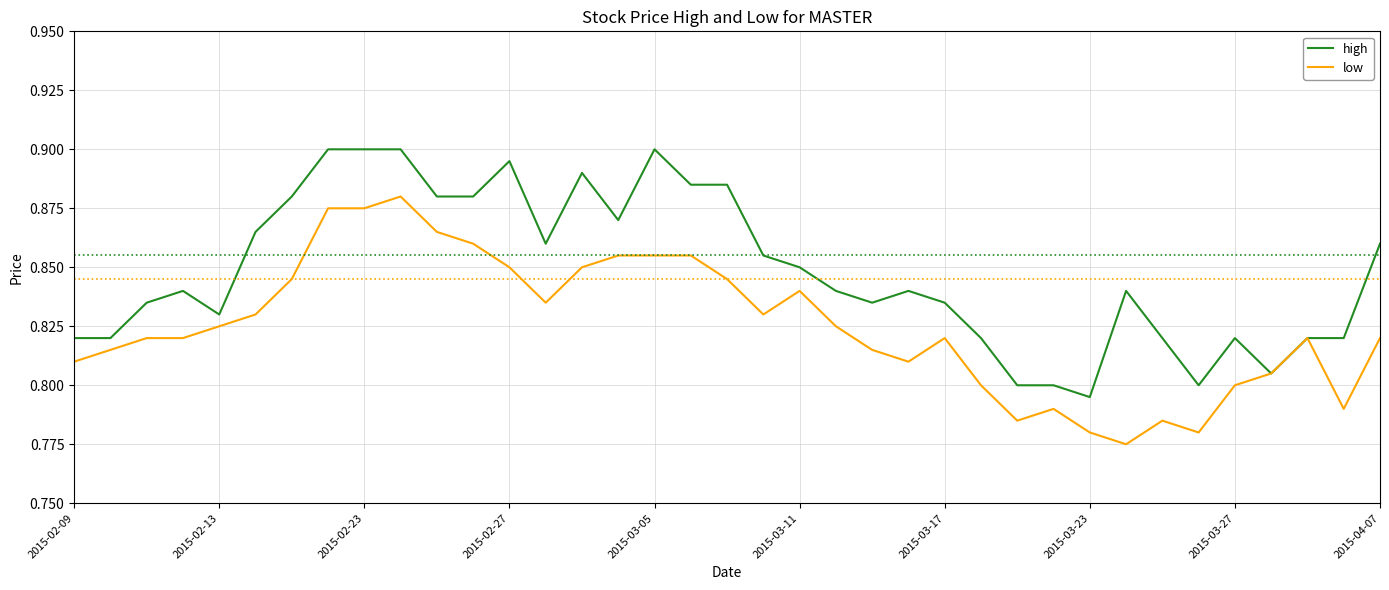

Which series has the largest total across all categories?

high